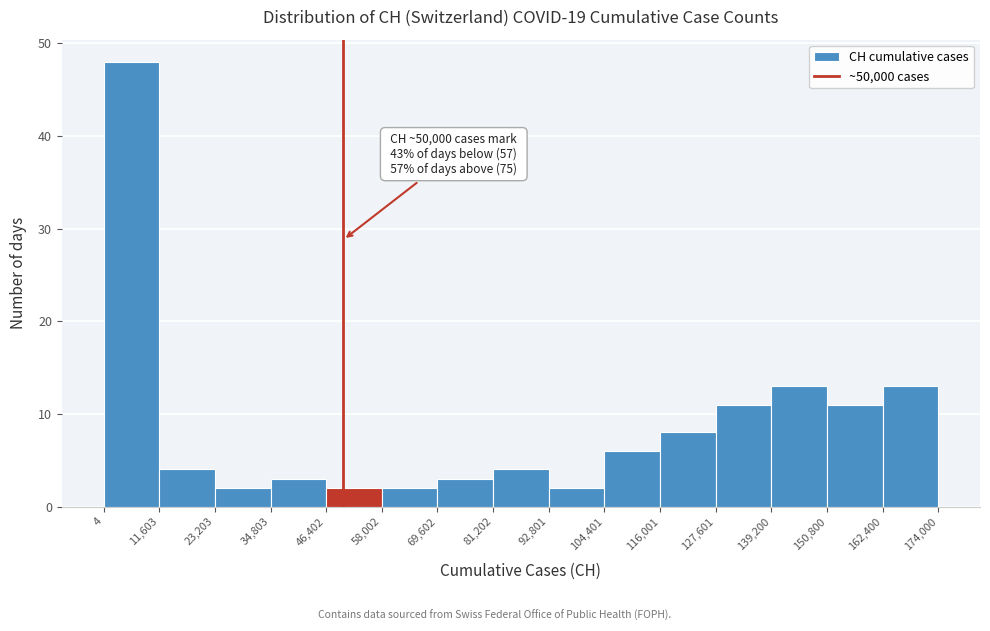

Which range on the x-axis has the tallest bar?

4 to 11,603